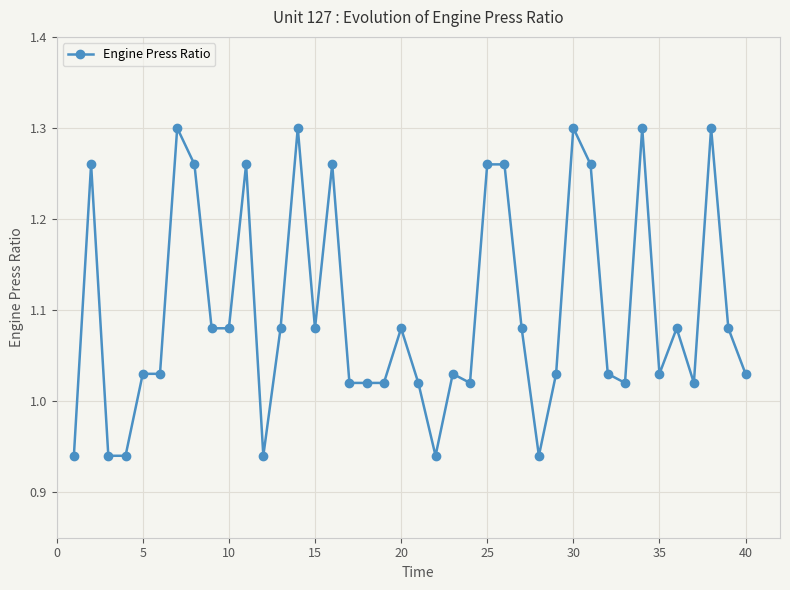

What is the difference between the second highest and minimum values?

0.4